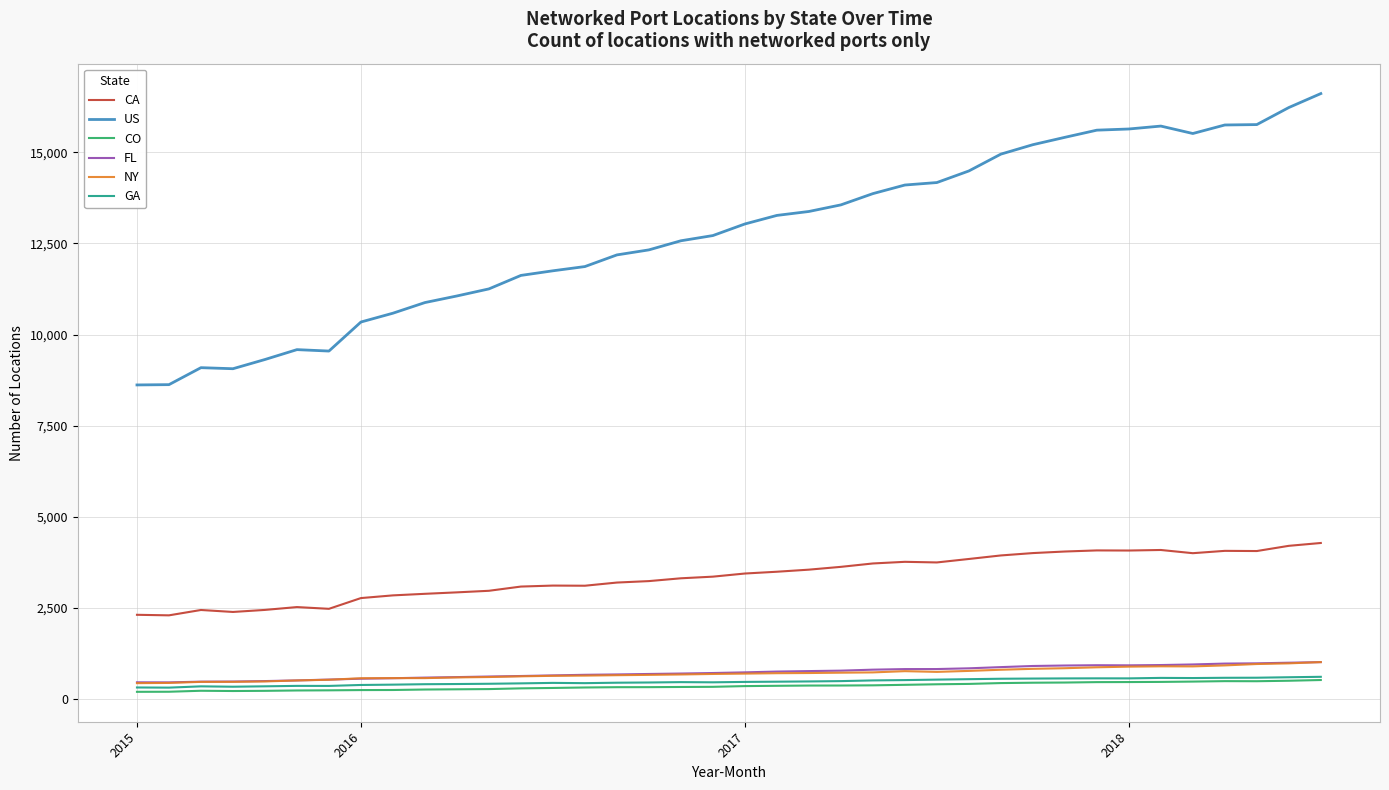

What is the difference between the second highest and minimum values in the CO series?

304